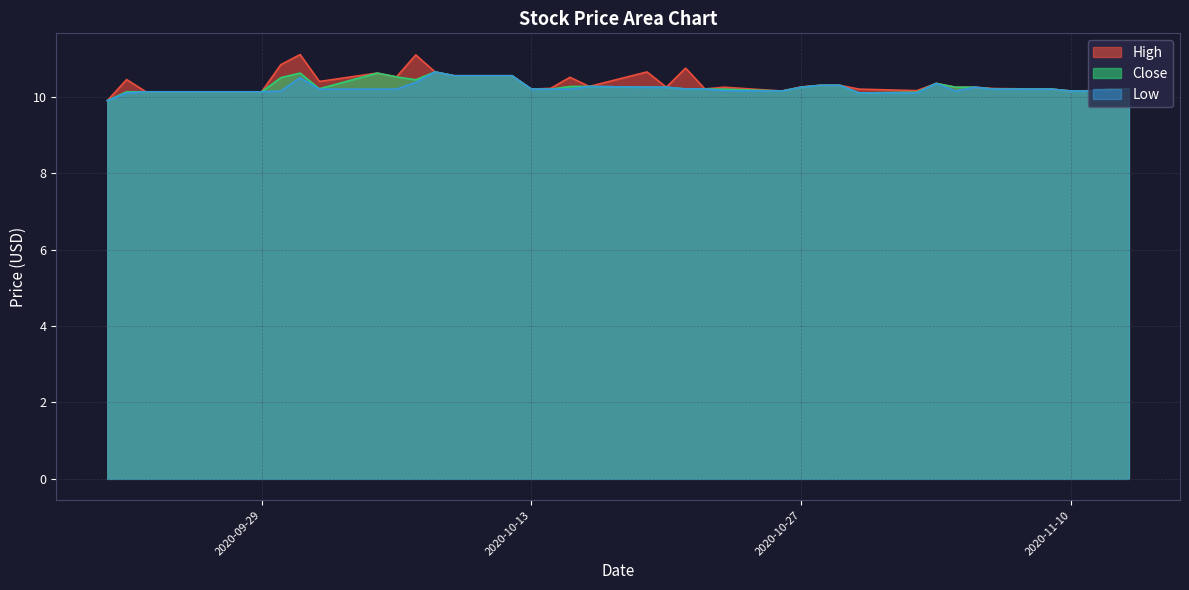

List the series in order of their overall mean, lowest first.

Low, Close, High